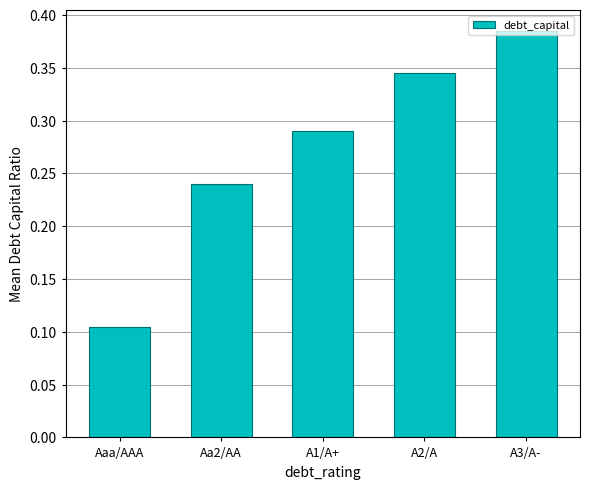

List the labels in order of value, smallest first.

Aaa/AAA, Aa2/AA, A1/A+, A2/A, A3/A-